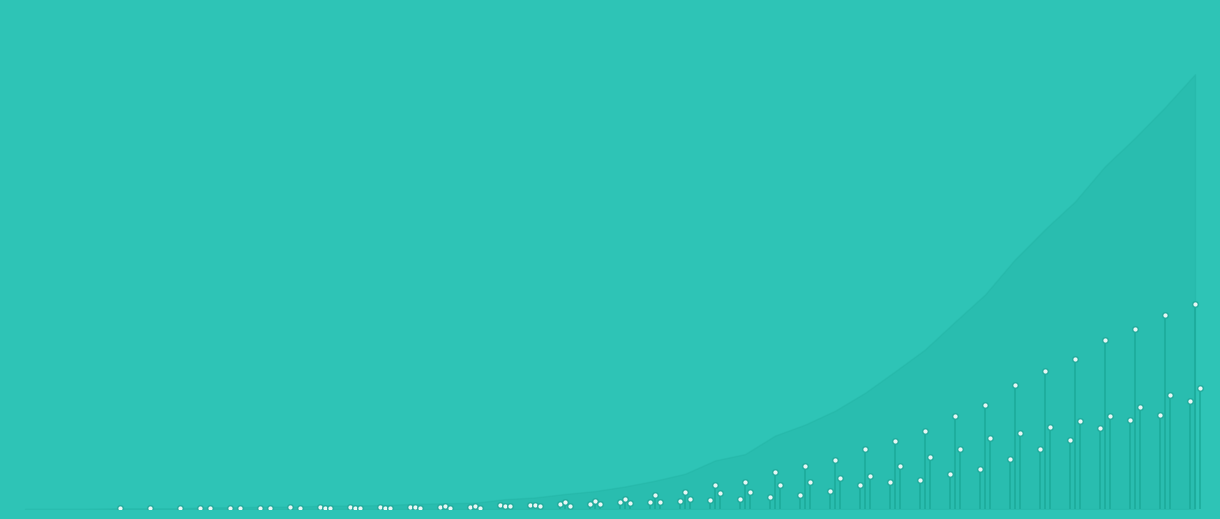

At which category is the sum across all series the highest?

2020-04-06